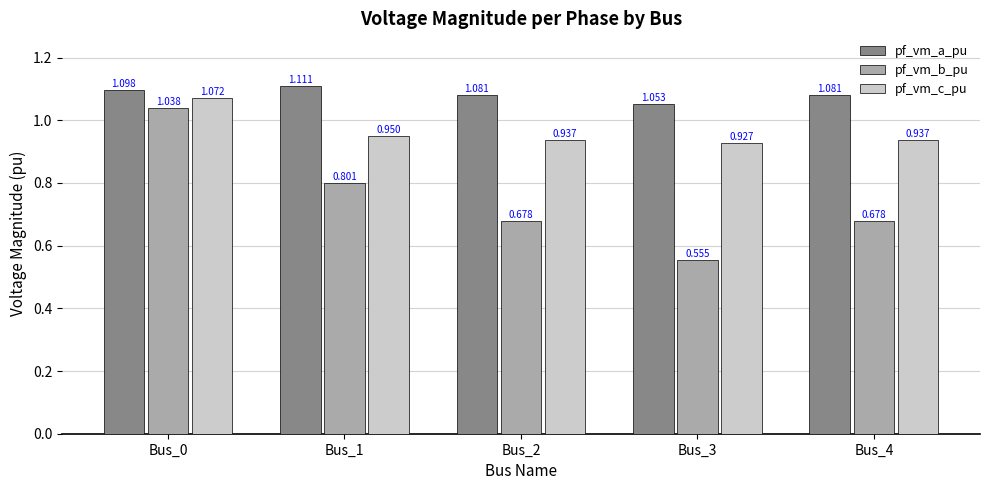

Which series has the largest range (max minus min)?

pf_vm_b_pu